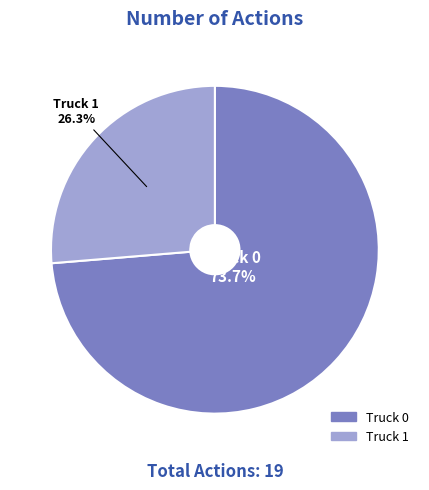

To the nearest percent, what percentage of the pie is Truck 0?

74%